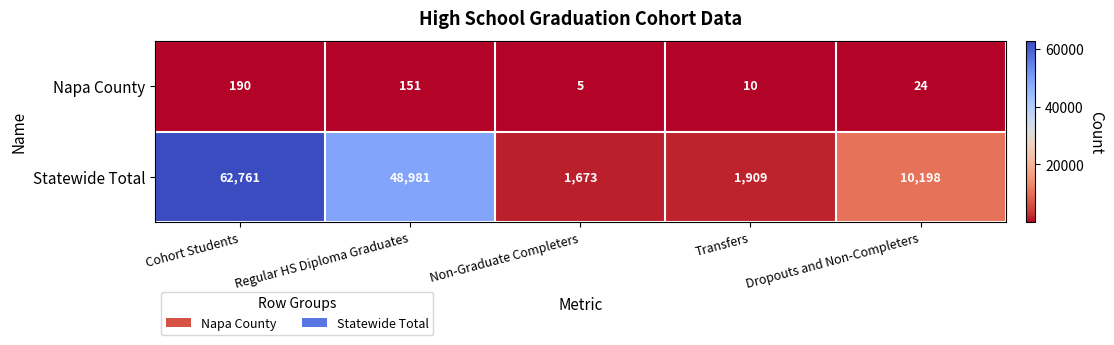

What is the maximum value shown in the chart?

62761